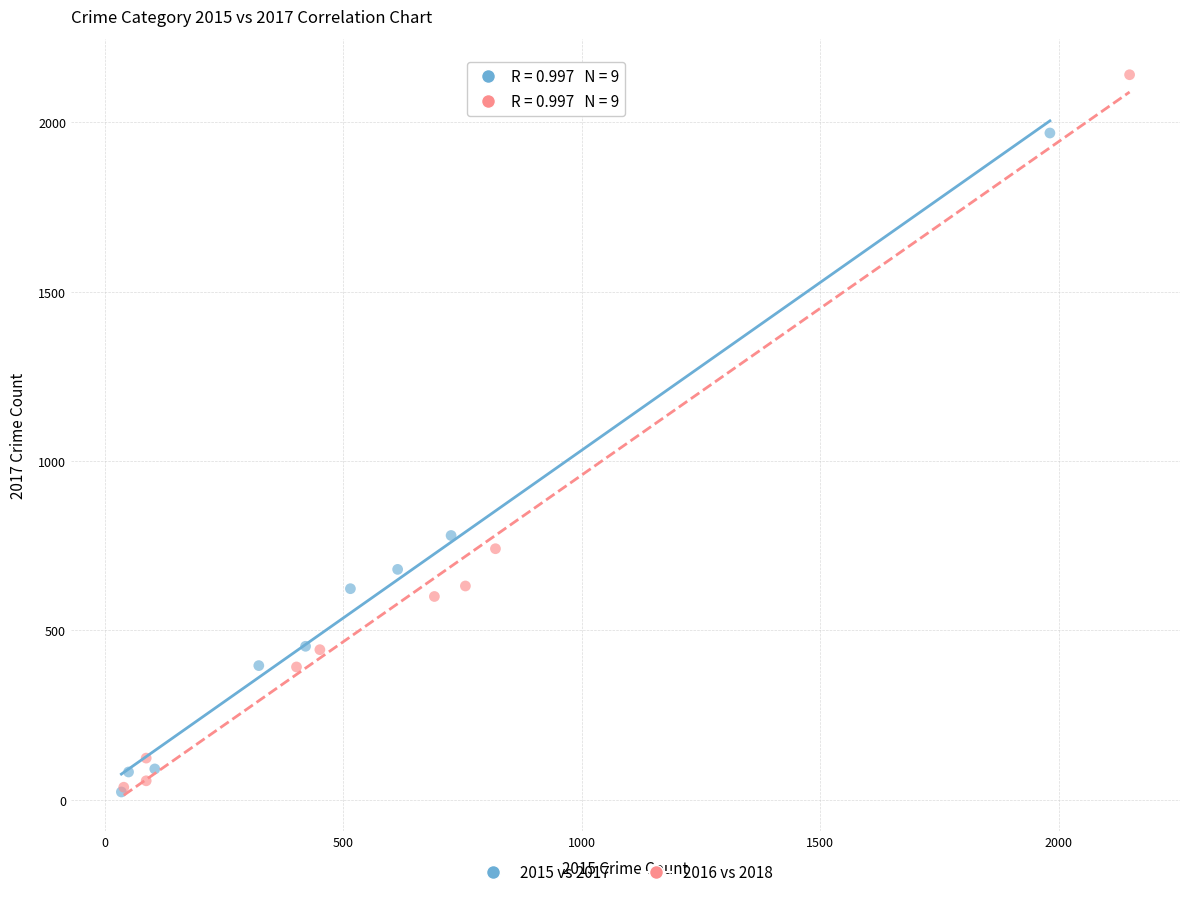

Which series has the widest spread of Y values?

2016 vs 2018